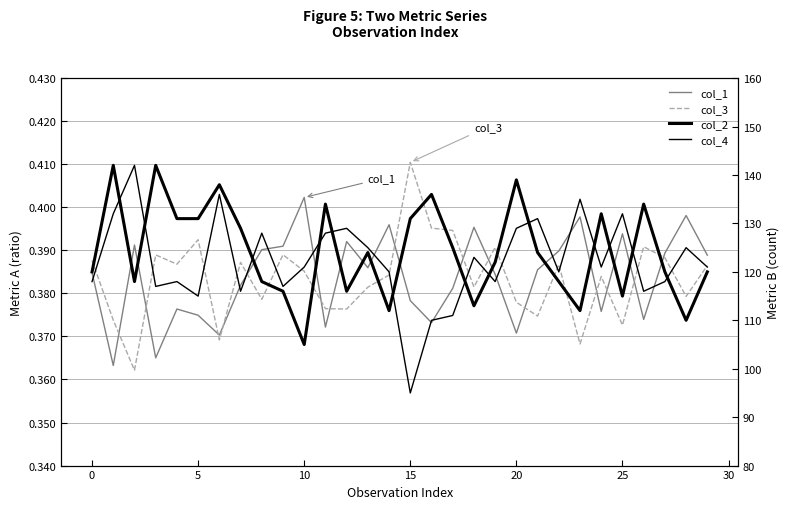

What is the sum of the col_4 values at 22 and 10?

237.0